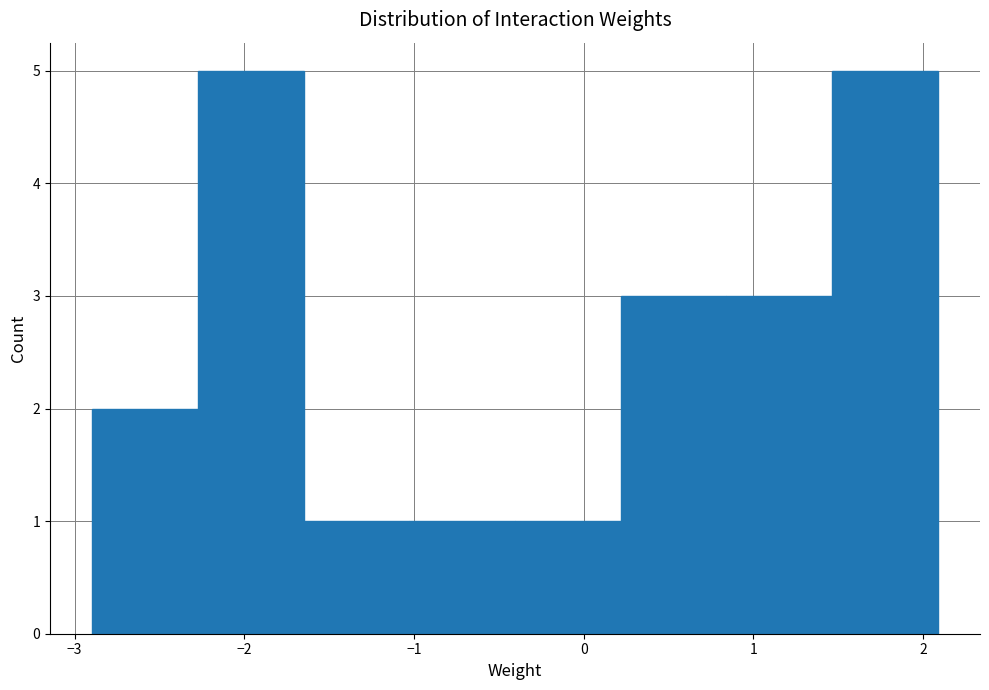

Reading left to right, list every bar in this chart as the range it spans on the x-axis followed by its height. Neither the bar edges nor the heights are printed on the chart, so give them approximately, as read against the axes.

-2.9 to -2.3: 2
-2.3 to -1.6: 5
-1.6 to -1.0: 1
-1.0 to -0.4: 1
-0.4 to 0.2: 1
0.2 to 0.8: 3
0.8 to 1.5: 3
1.5 to 2.1: 5